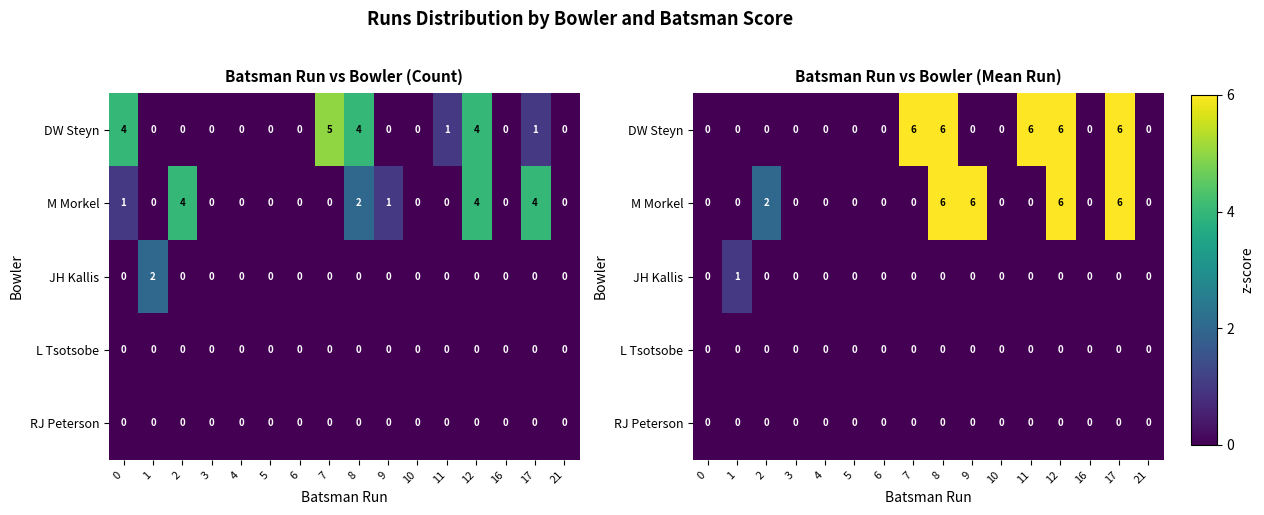

The value of M Morkel at 3 is 3. True or false?

False